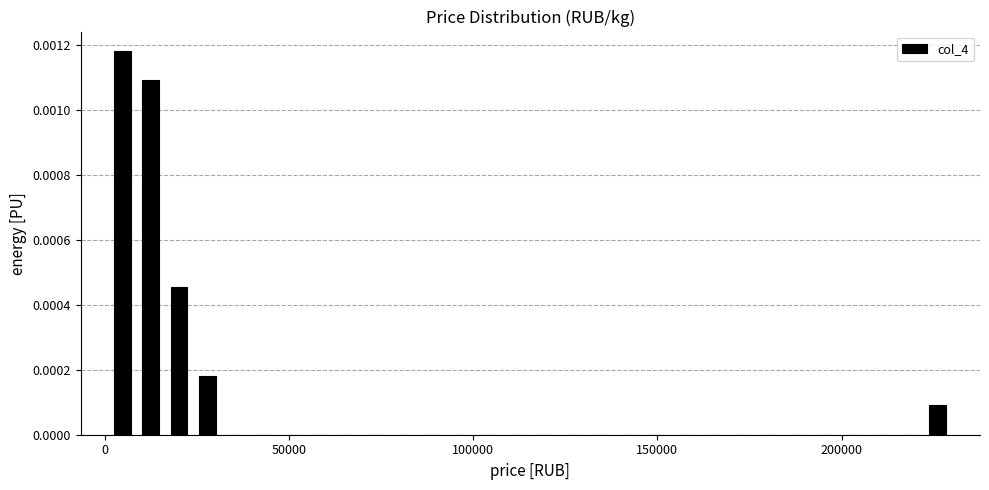

Around what value on the x-axis is the tallest bar? Give the approximate position of its centre, as read against the axis.

5000